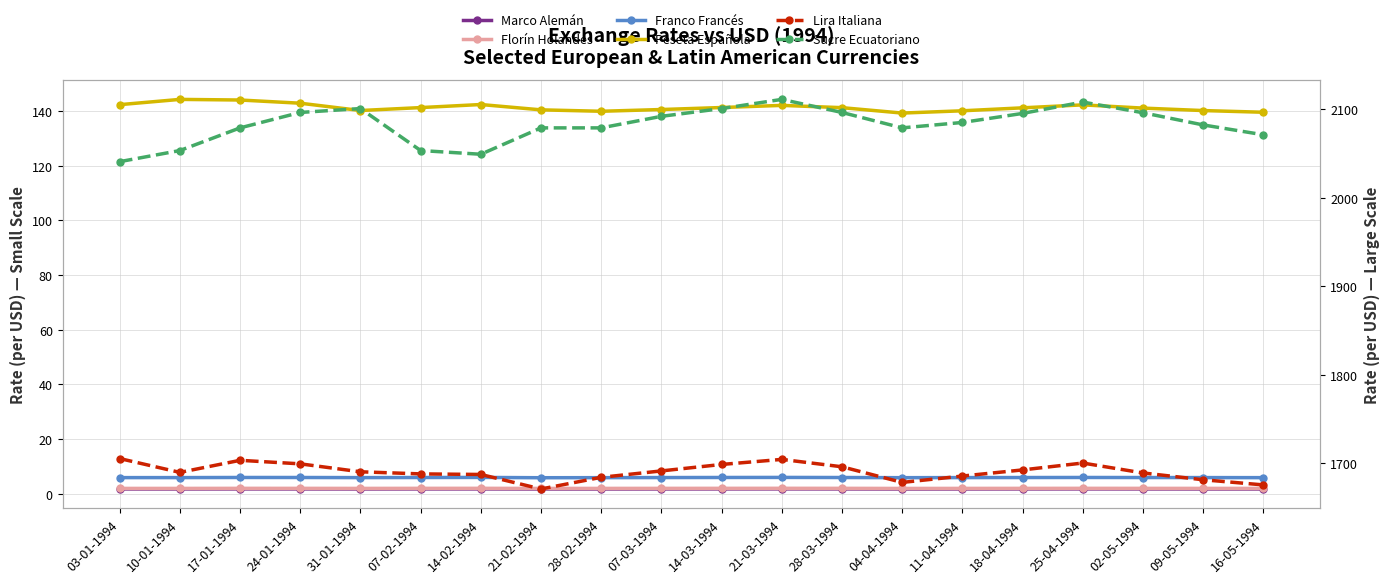

True or false: Lira Italiana has more than 2 points higher than both neighbors.

True